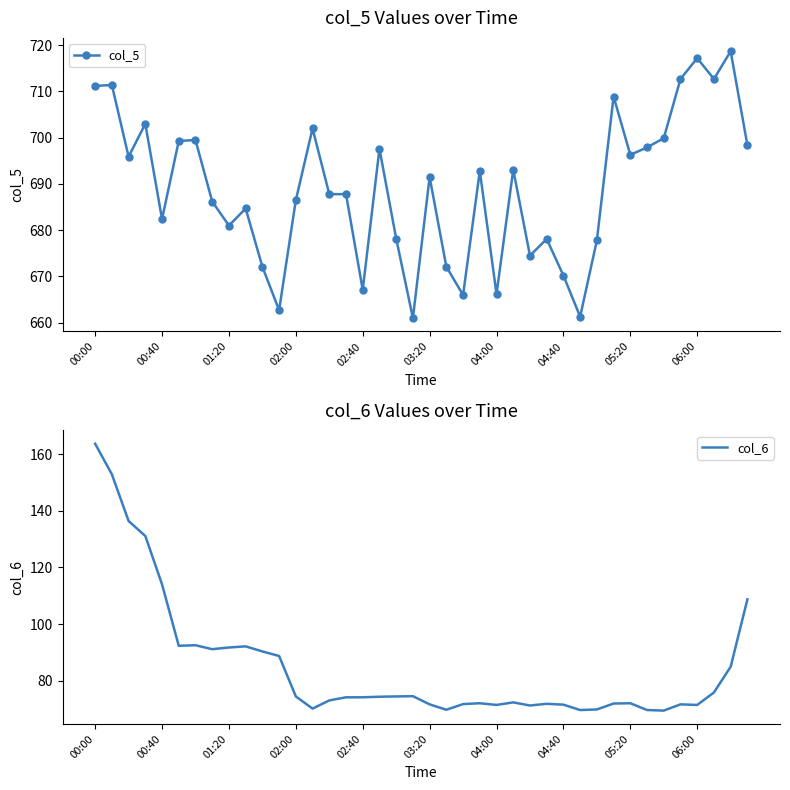

What is the sum of all col_6 values?

3403.6